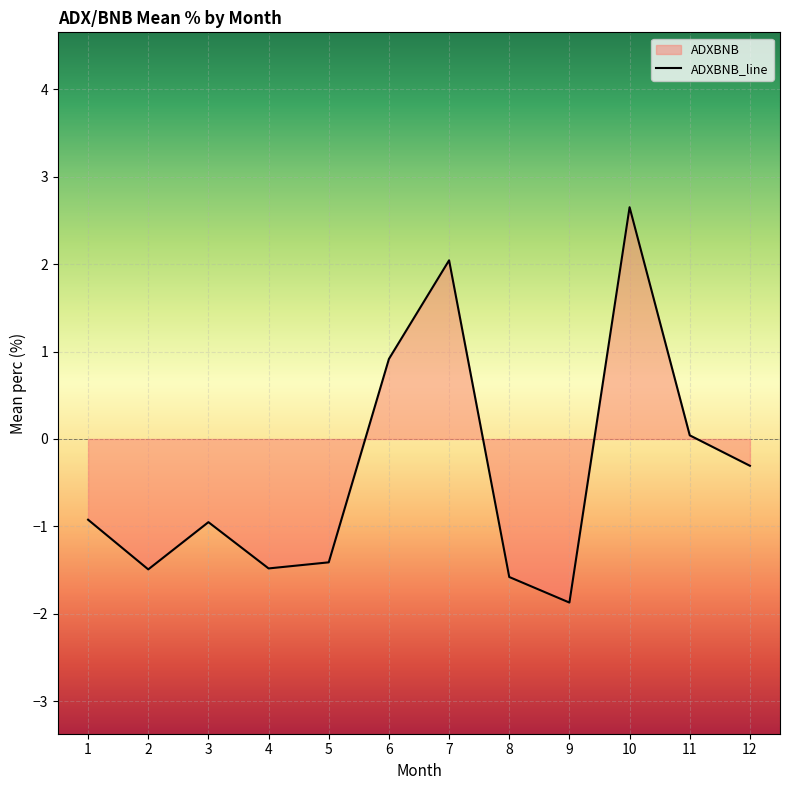

List the labels in order of value, largest first.

10, 7, 6, 11, 12, 1, 3, 5, 4, 2, 8, 9